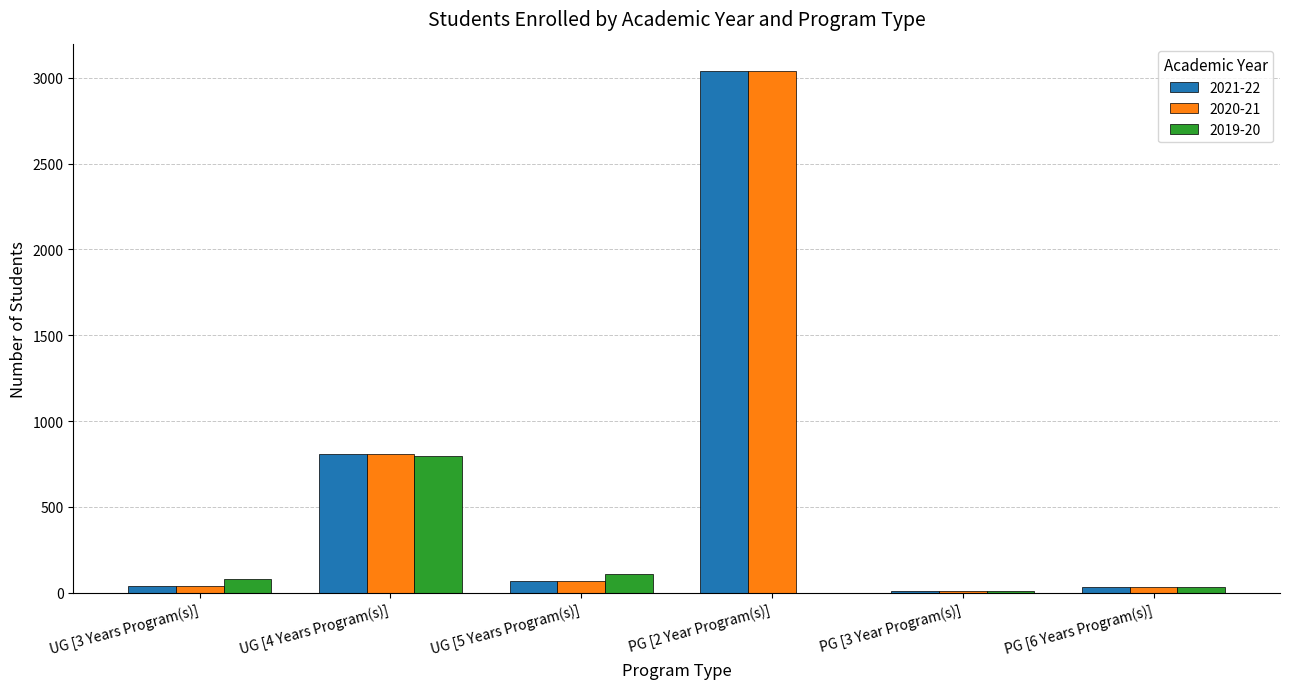

At which category is the sum across all series the highest?

PG [2 Year Program(s)]